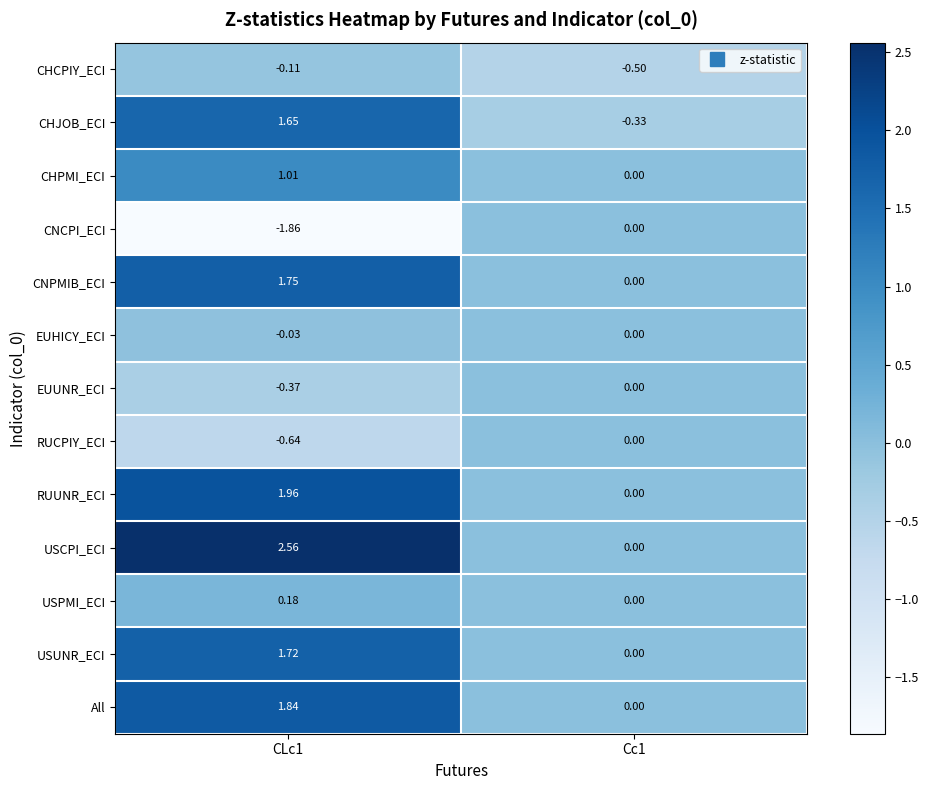

Which series has the largest total across all categories?

USCPI_ECI